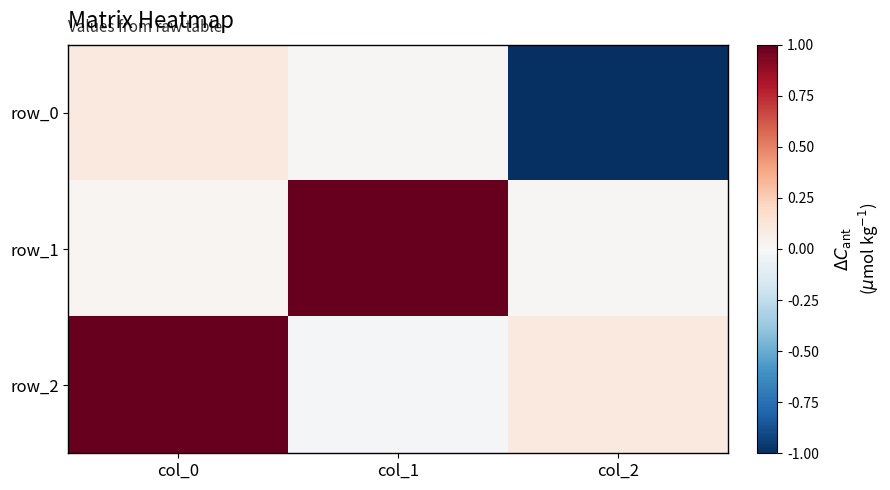

How many positive values does the row_0 series have?

2